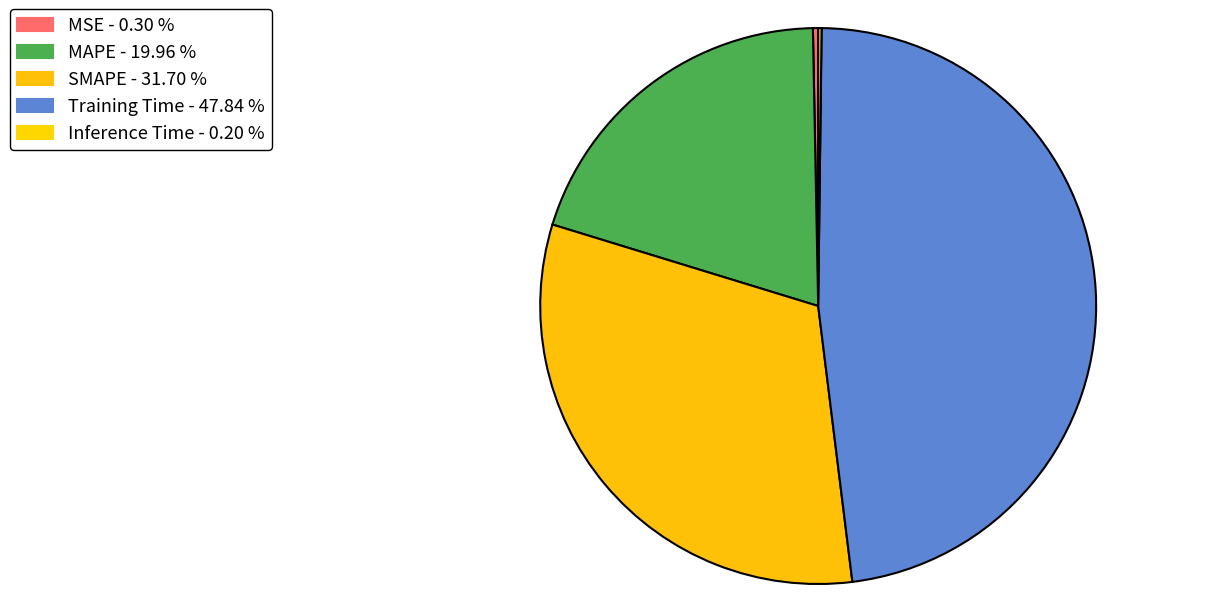

How many segments does this pie chart have?

5